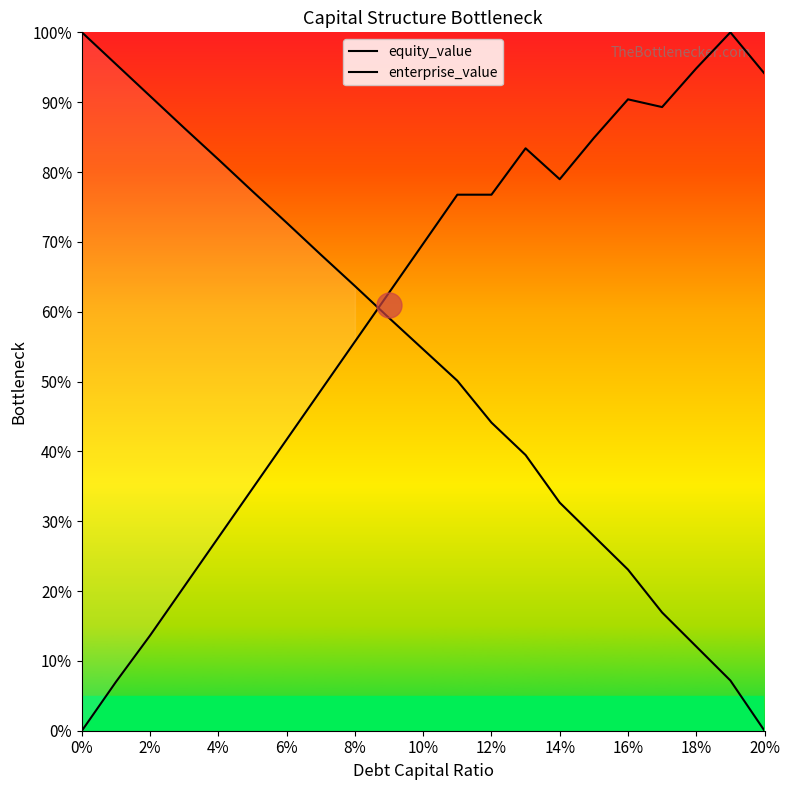

Which series has the largest range (max minus min)?

equity_value